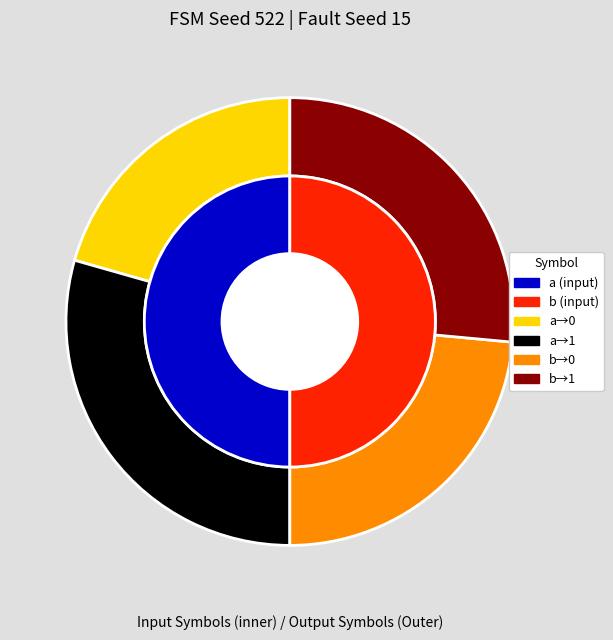

Combined, do b and a account for over 50%?

Yes